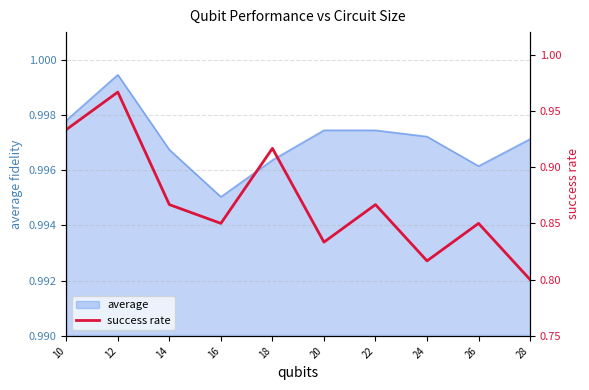

The chart shows a value of 1.4 at 26. True or false?

False